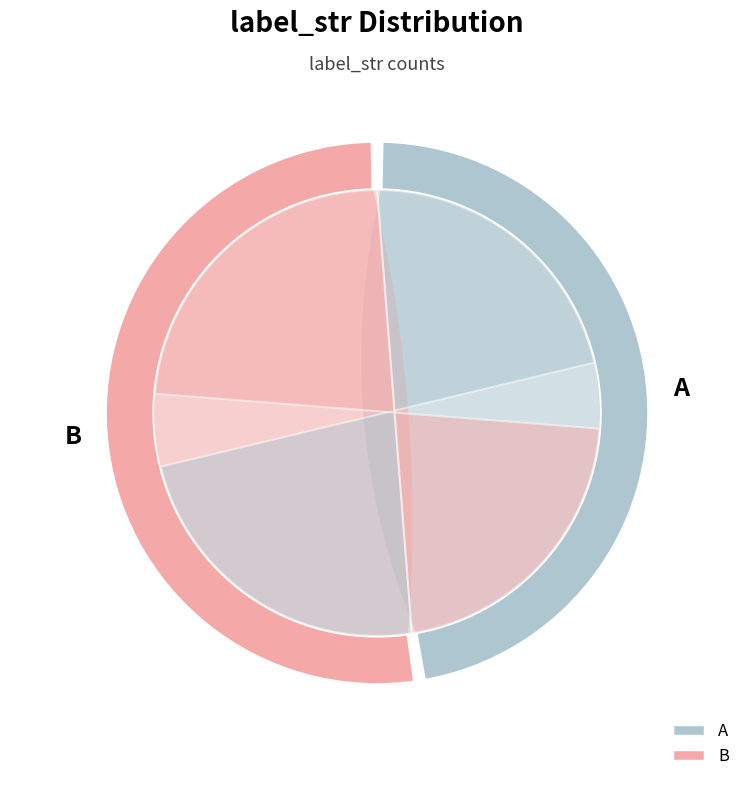

How much of the chart is everything except B?

47.5%